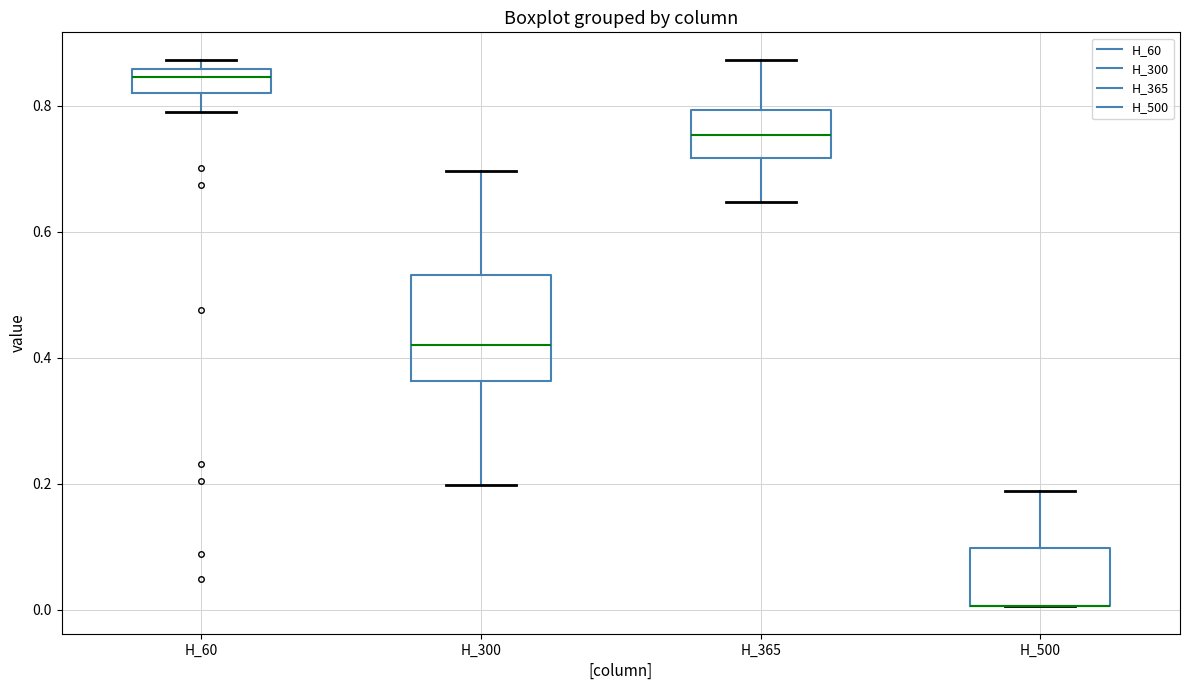

Comparing the boxes themselves (not the whiskers), which one is the tallest?

H_300